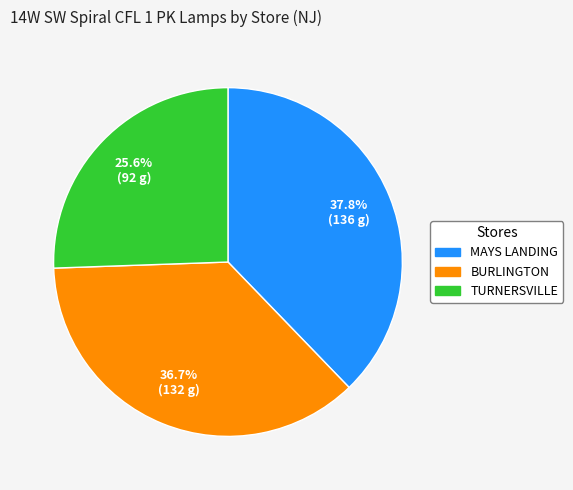

Which category has the smallest portion of the pie?

TURNERSVILLE